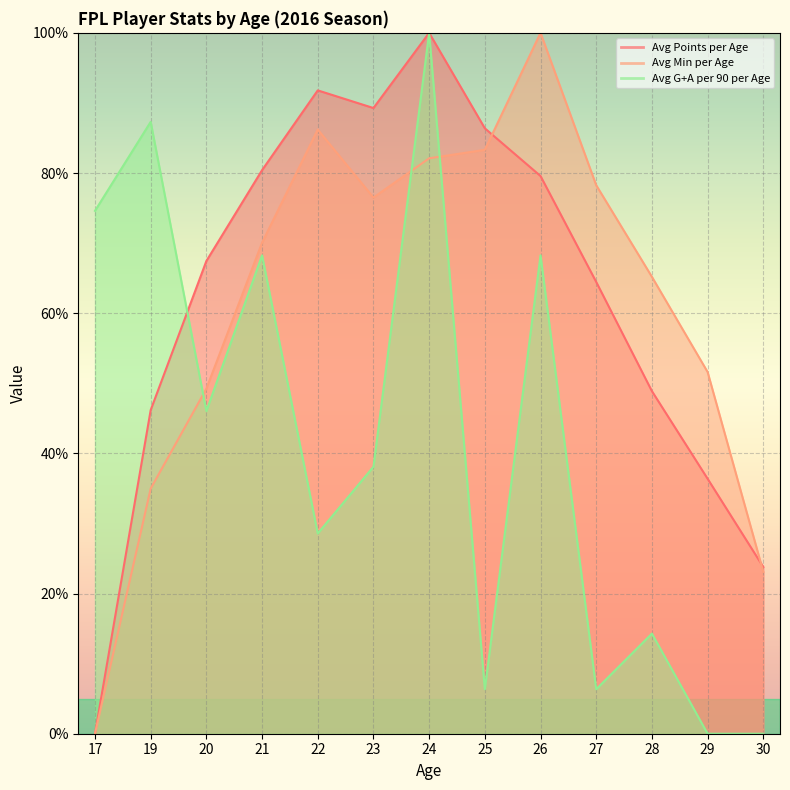

Where is the first local minimum for Avg G+A per 90 per Age?

20